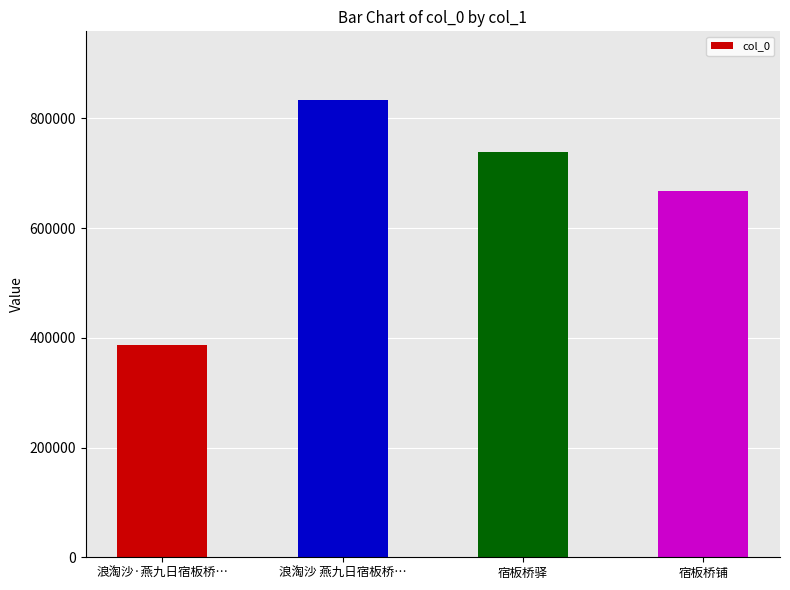

Is it true that the value at 浪淘沙·燕九日宿板桥… is 387139?

True